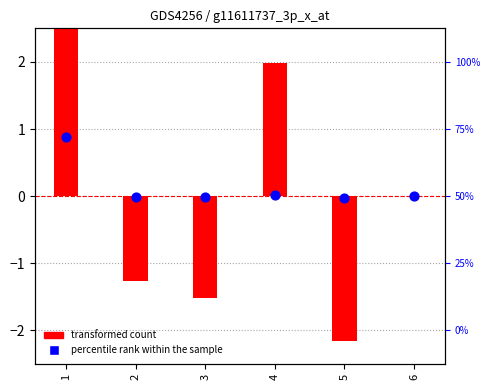

Which series has the largest Y range (max minus min)?

transformed count